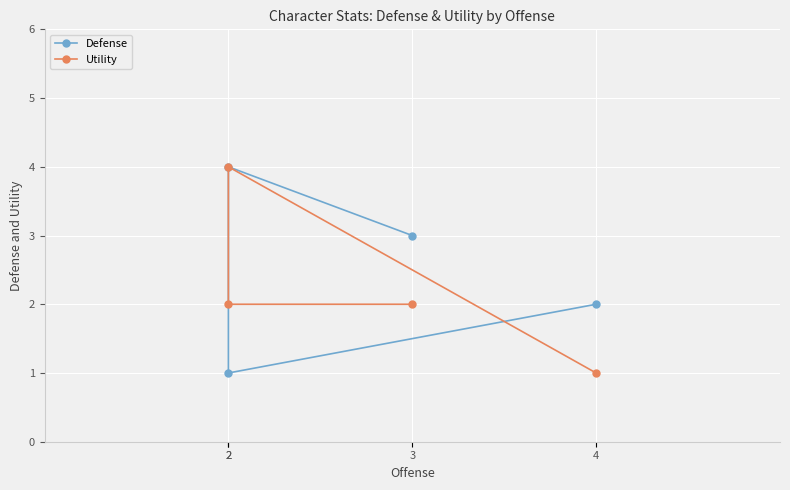

Is the value of Utility at 2 greater than the value of Defense at 2?

Yes